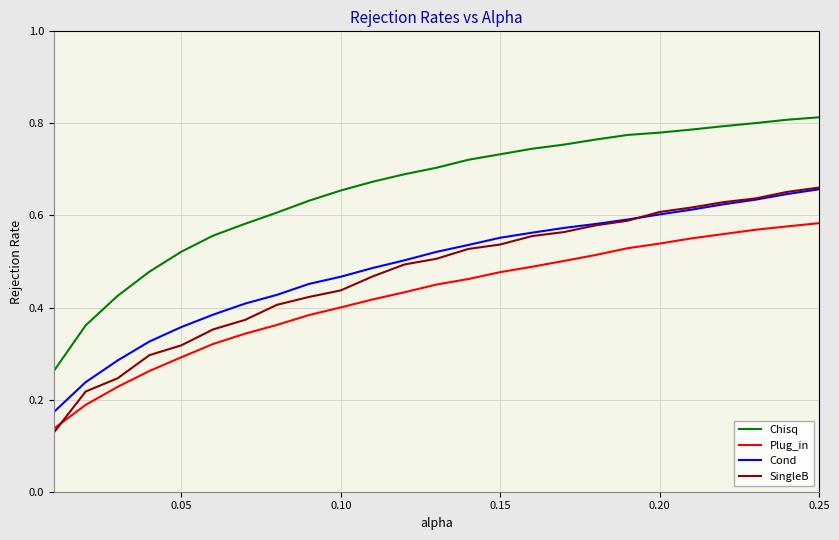

True or false: Plug_in and Chisq cross at least once.

False